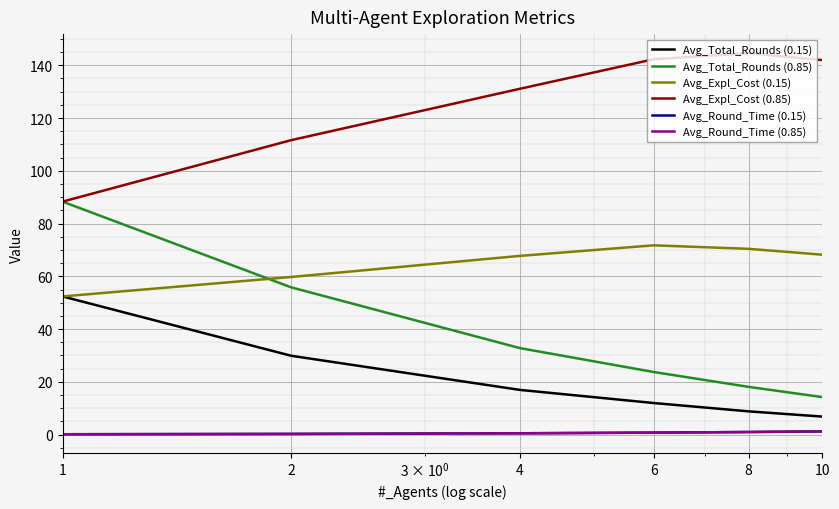

Which series has the largest total across all categories?

Avg_Expl_Cost (0.85)